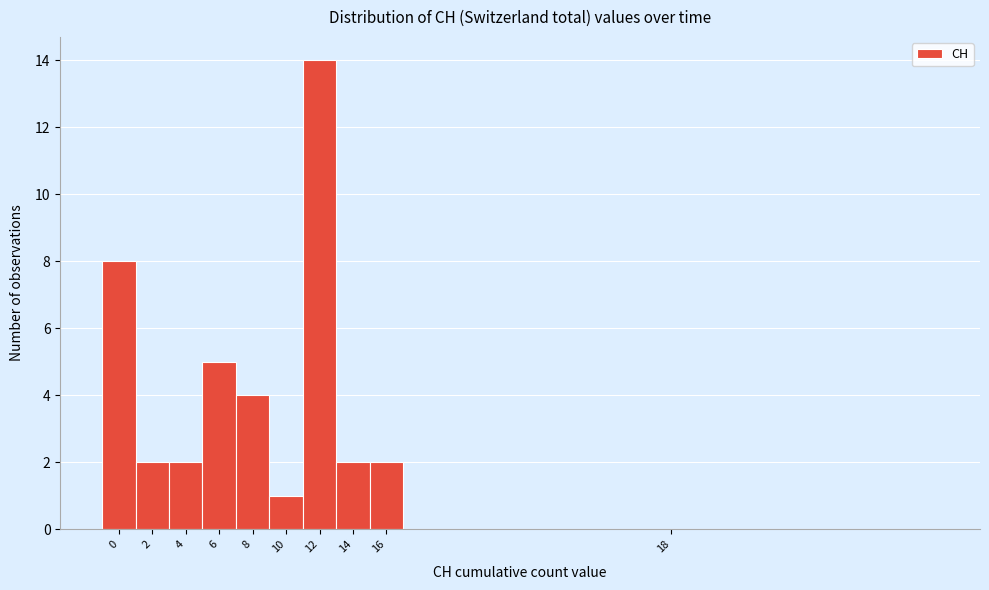

Reading left to right, list all the values displayed in this chart.

0=8	2=2	4=2	6=5	8=4	10=1	12=14	14=2	16=2	18=0